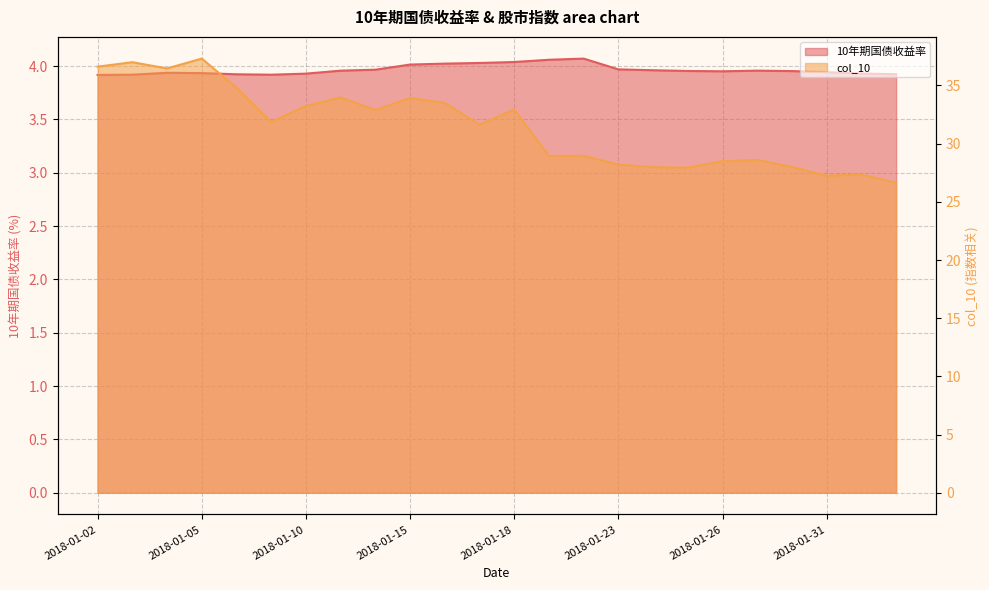

Where does the col_10 series first go above 31?

2018-01-02